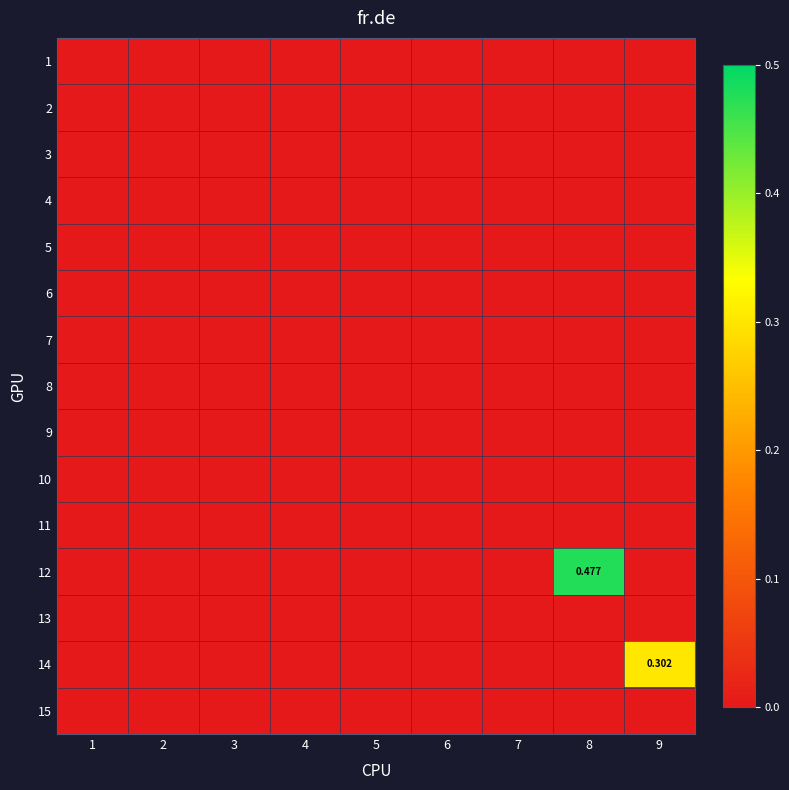

At which label is 4 closest to 0?

1